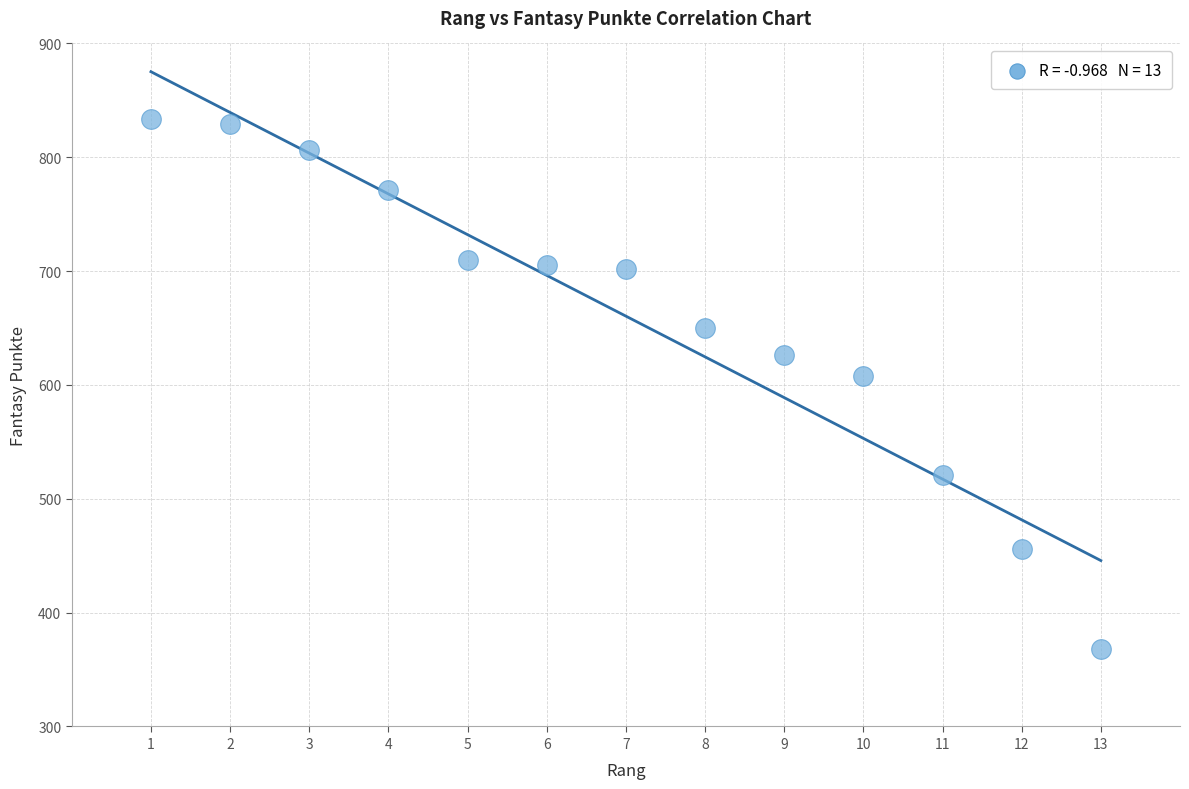

What Y value in the scatter plot is closest to 601?

608